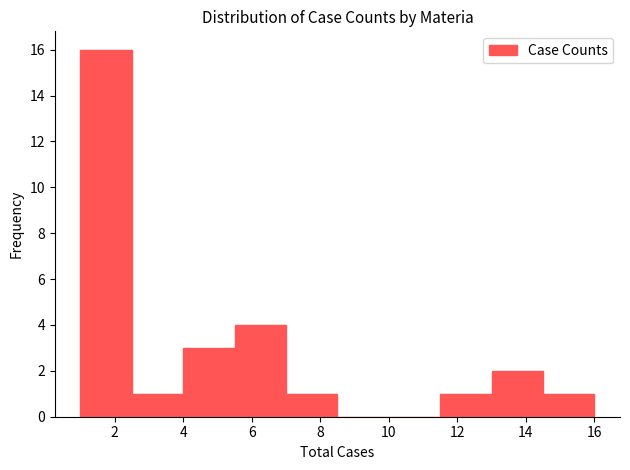

Over which range of the x-axis is the bar tallest?

1.0 to 2.5